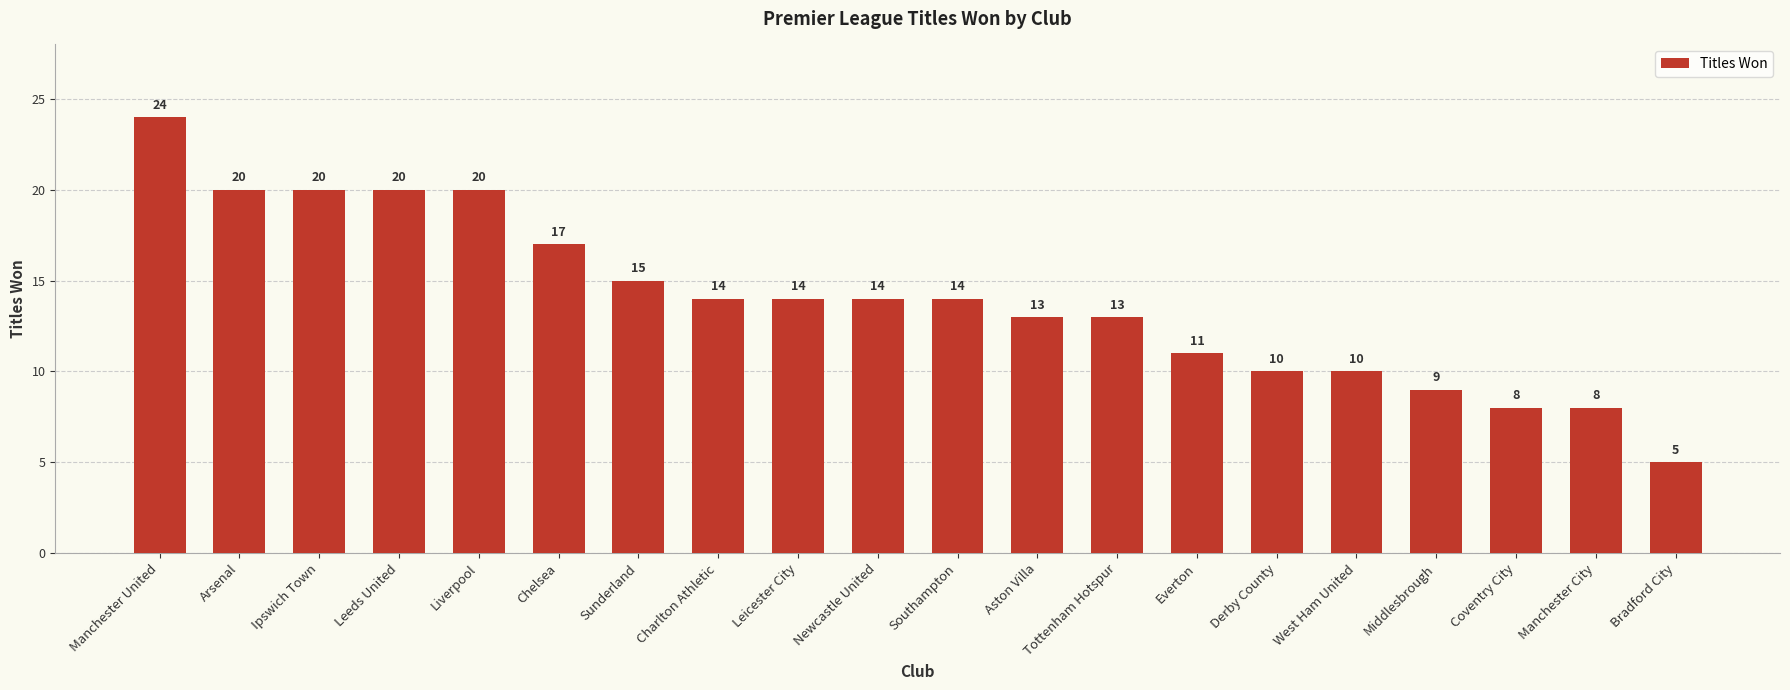

What is the maximum value shown in the chart?

24